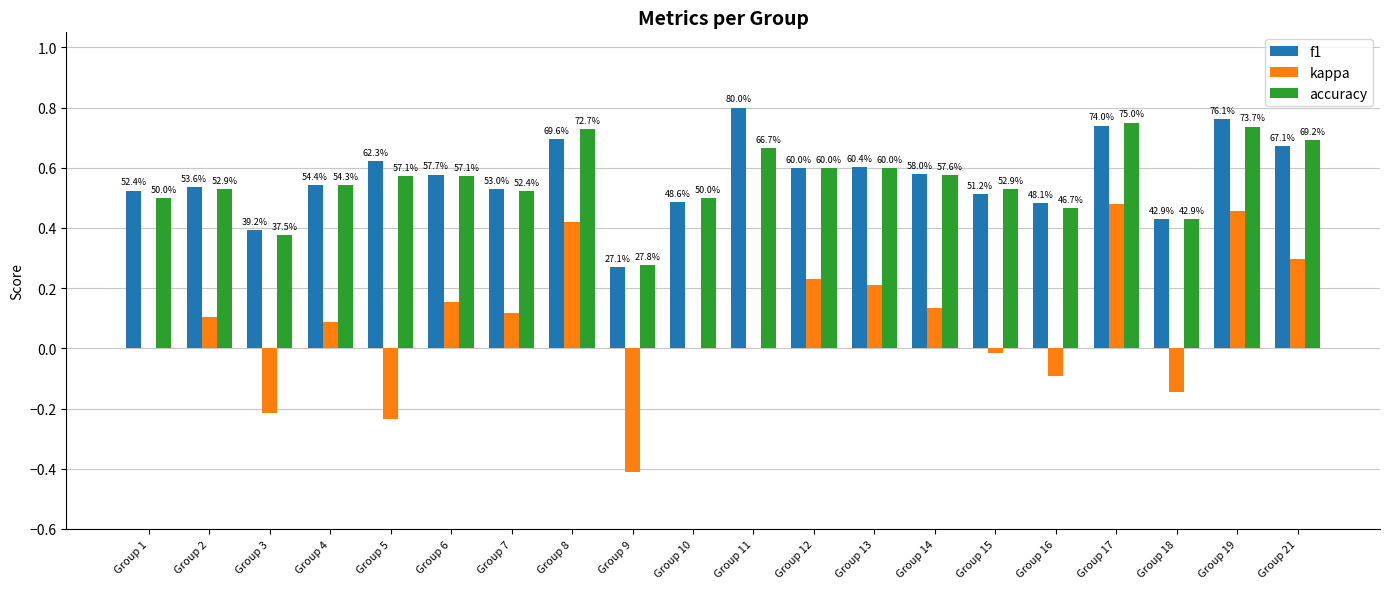

Which series has the largest total across all categories?

f1